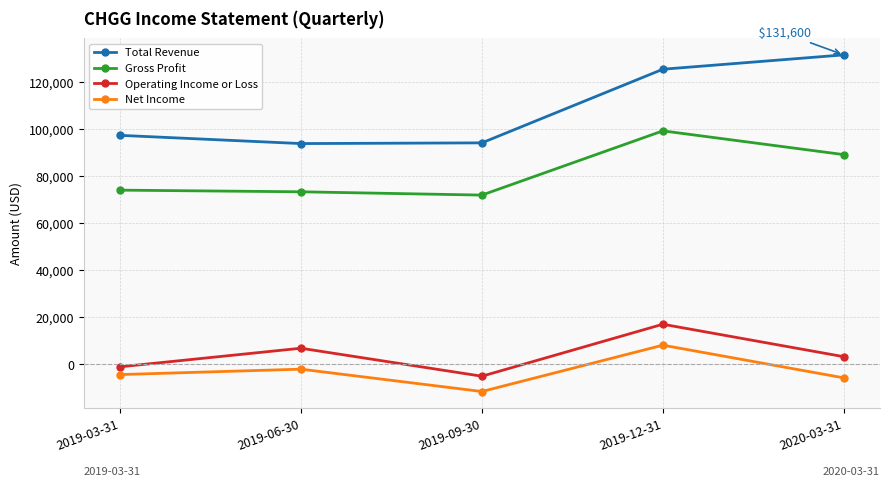

At 2019-06-30, list the series in order from smallest to largest.

Net Income, Operating Income or Loss, Gross Profit, Total Revenue